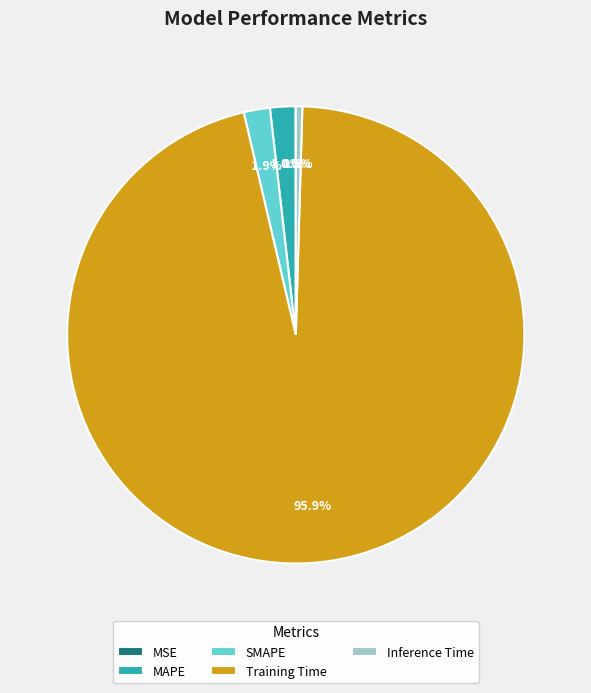

To the nearest percent, what percentage of the pie is SMAPE?

2%